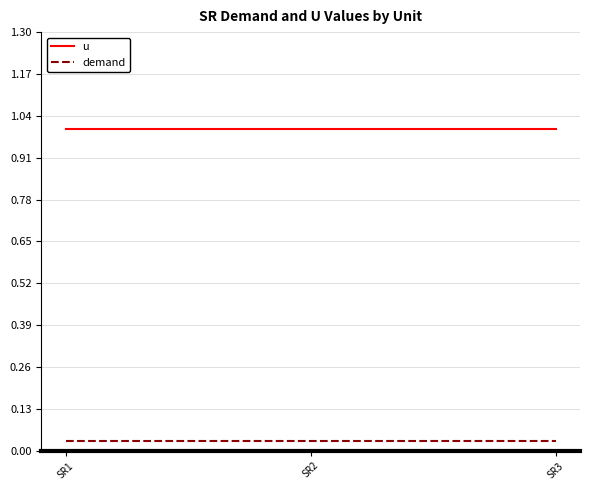

What is the spread (max minus min) of values at SR3?

1.0